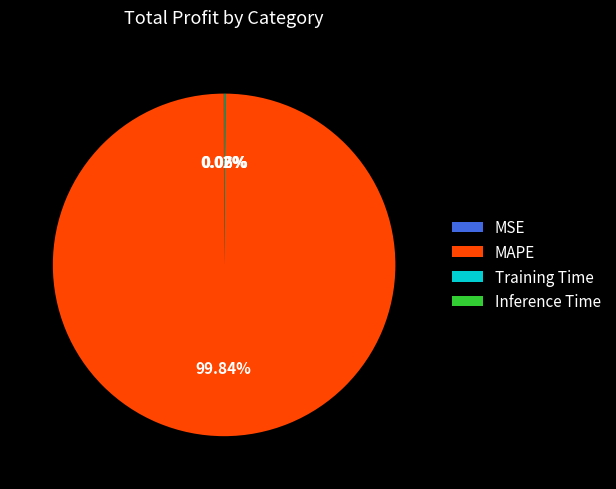

What is the largest slice in the pie chart?

MAPE